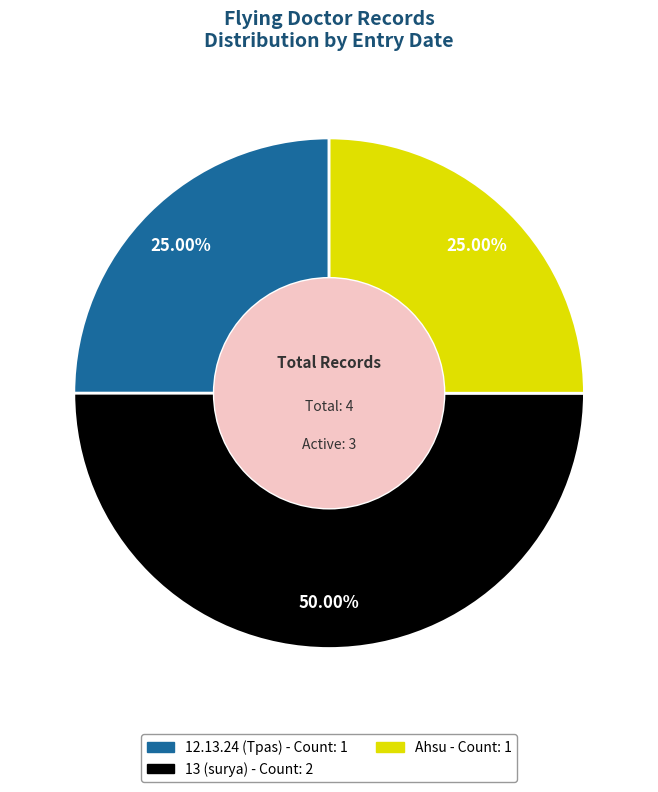

Is Ahsu the majority of the pie?

No